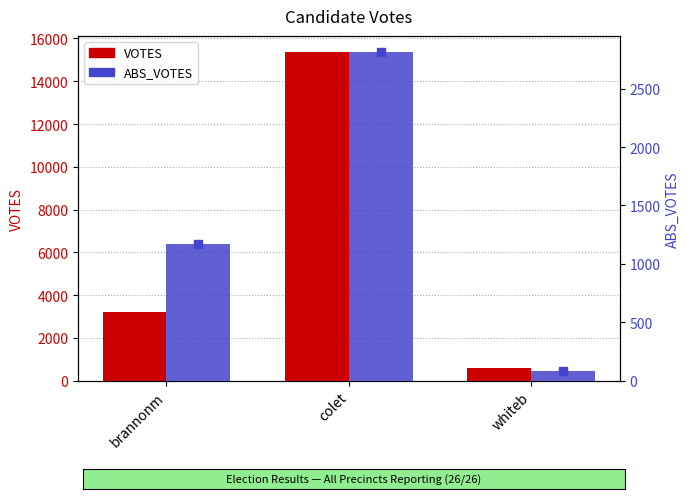

Which series has the largest total across all categories?

VOTES